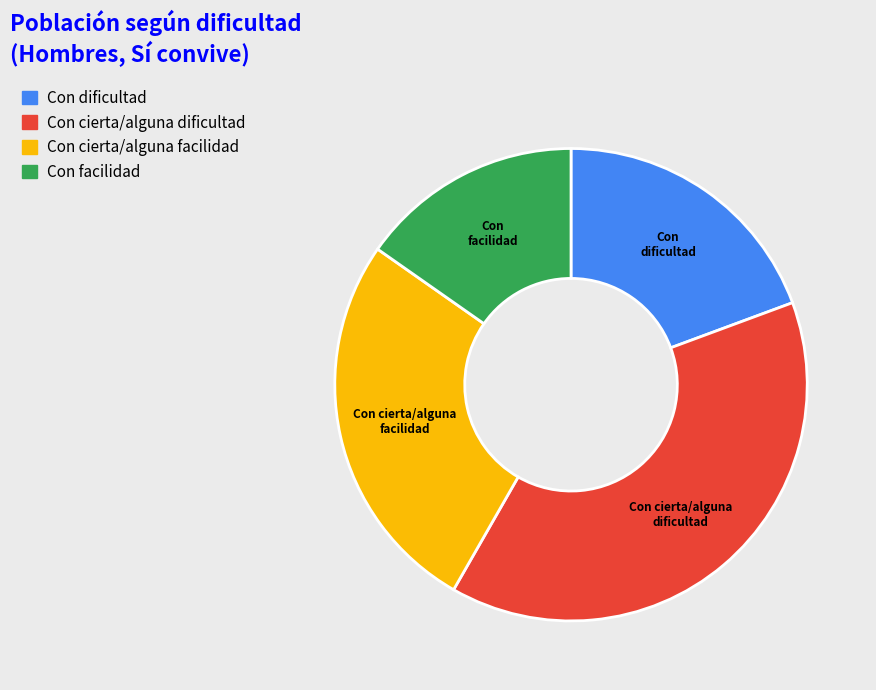

How many slices are in this pie chart?

4